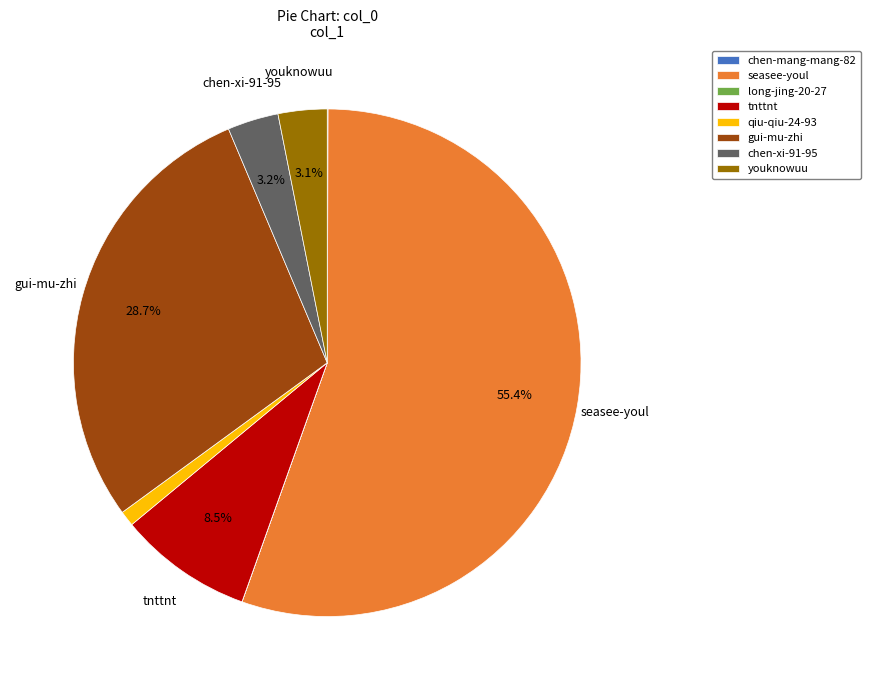

Does chen-xi-91-95 represent more than half of the total?

No